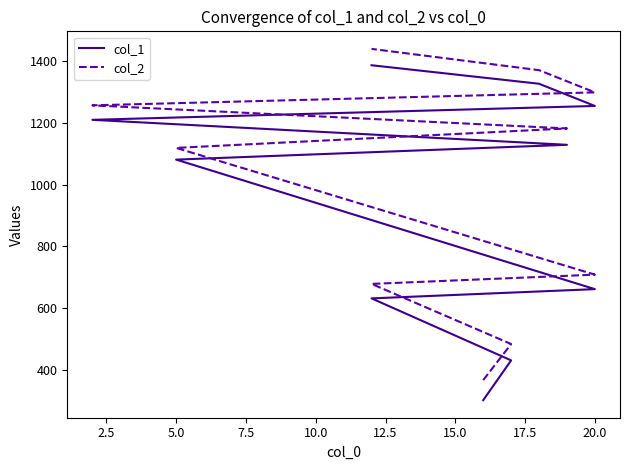

True or false: col_1 has a value of 2244 at 20.0.

False